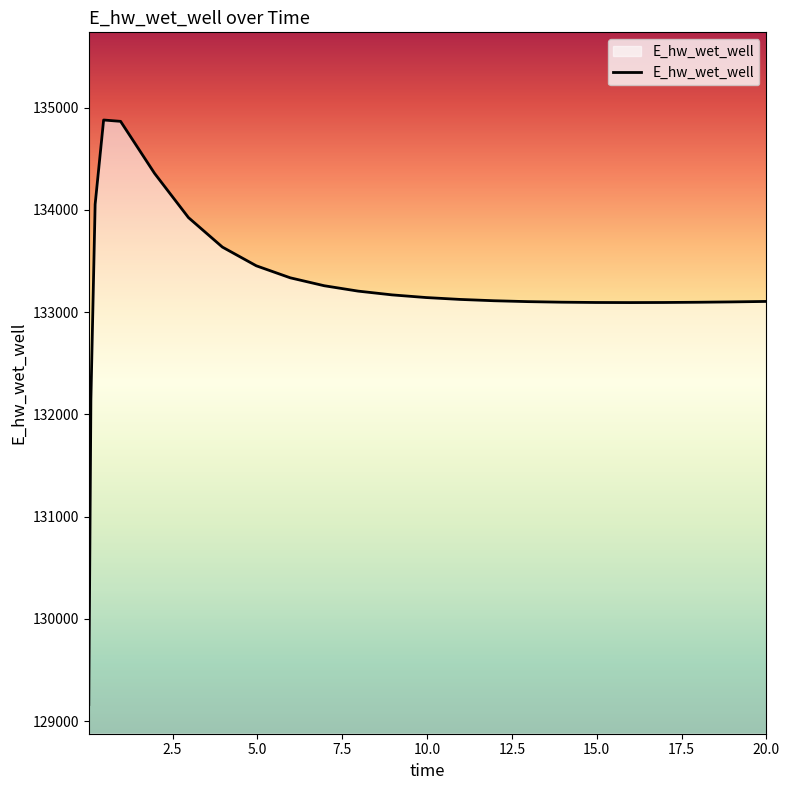

What is the greatest value displayed?

134879.1